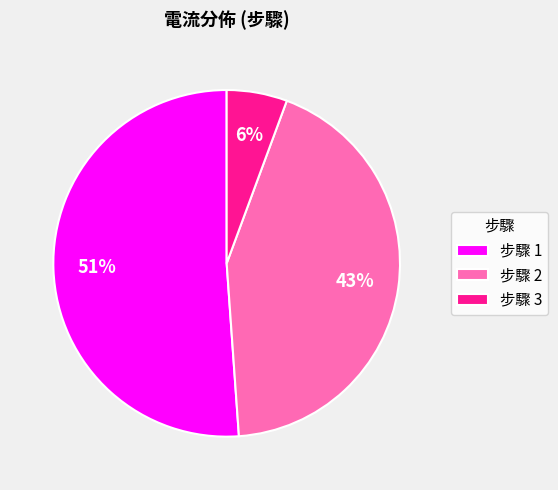

Do 步驟 1 and 步驟 2 together represent more than half of the pie?

Yes